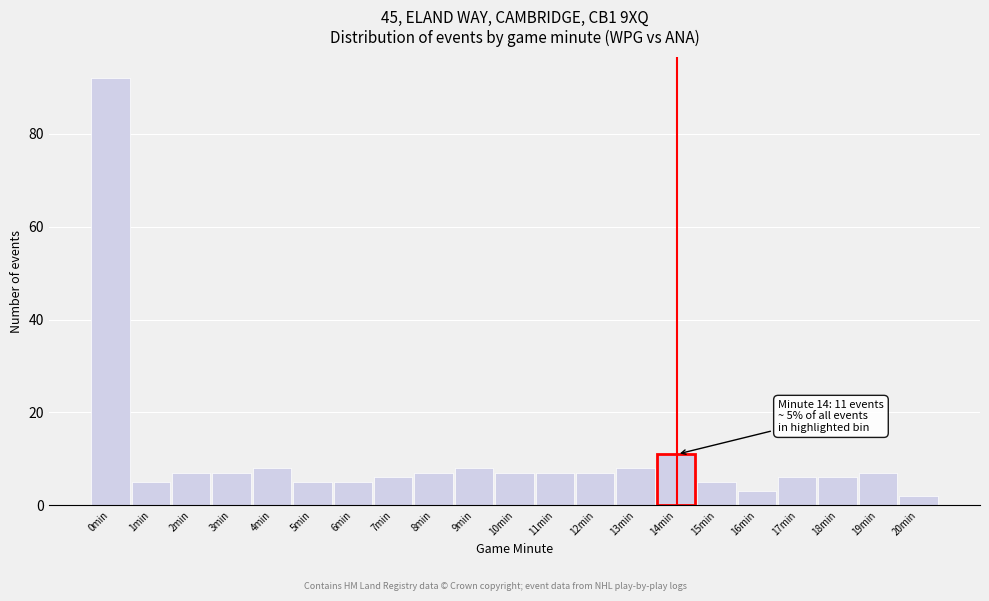

Reading left to right, list all the values displayed in this chart.

0min=92	1min=5	2min=7	3min=7	4min=8	5min=5	6min=5	7min=6	8min=7	9min=8	10min=7	11min=7	12min=7	13min=8	14min=11	15min=5	16min=3	17min=6	18min=6	19min=7	20min=2